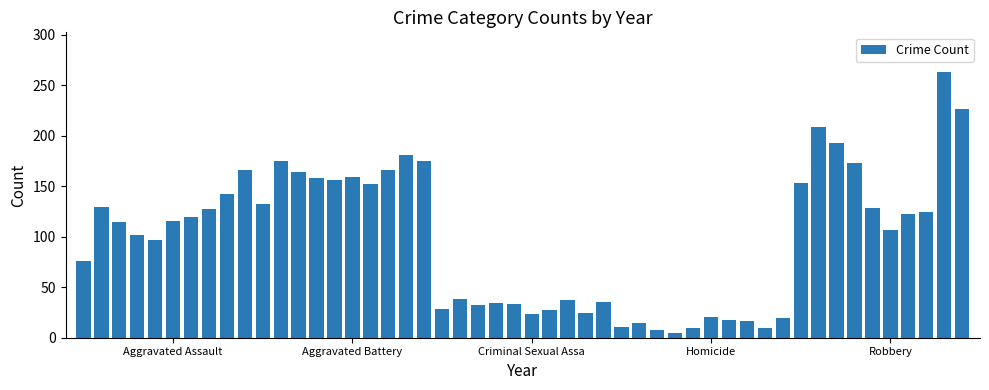

What is the difference between the second highest and minimum values?

222